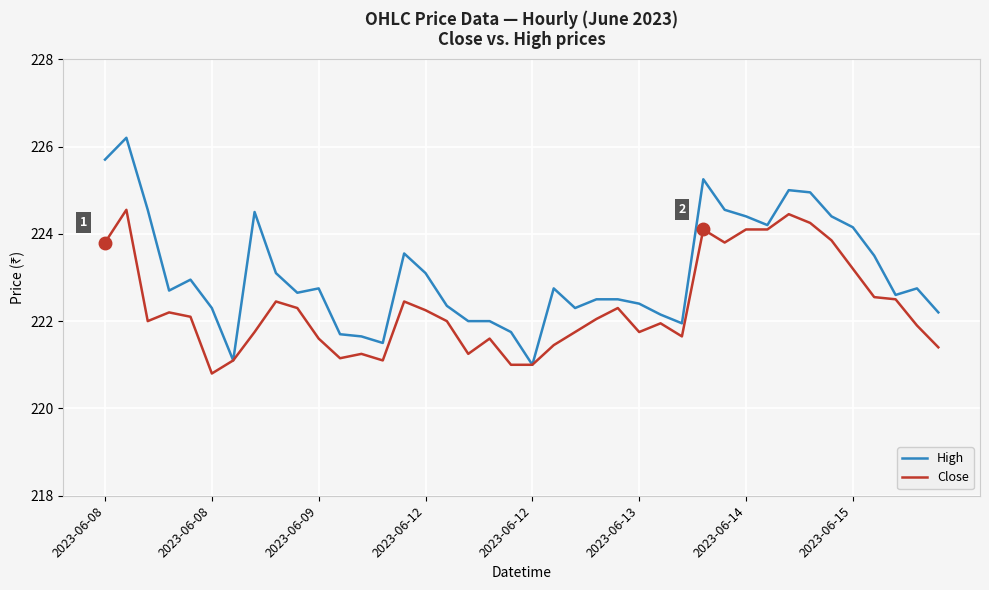

Which series has the largest total across all categories?

High